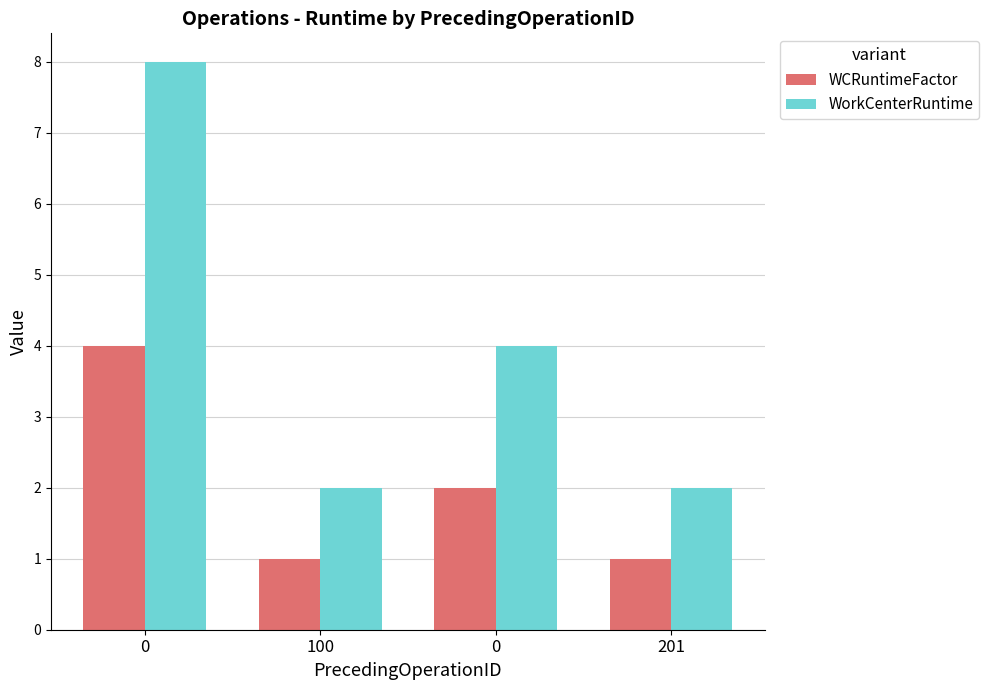

Is the value of WorkCenterRuntime at 0 greater than the value of WCRuntimeFactor at 0?

Yes